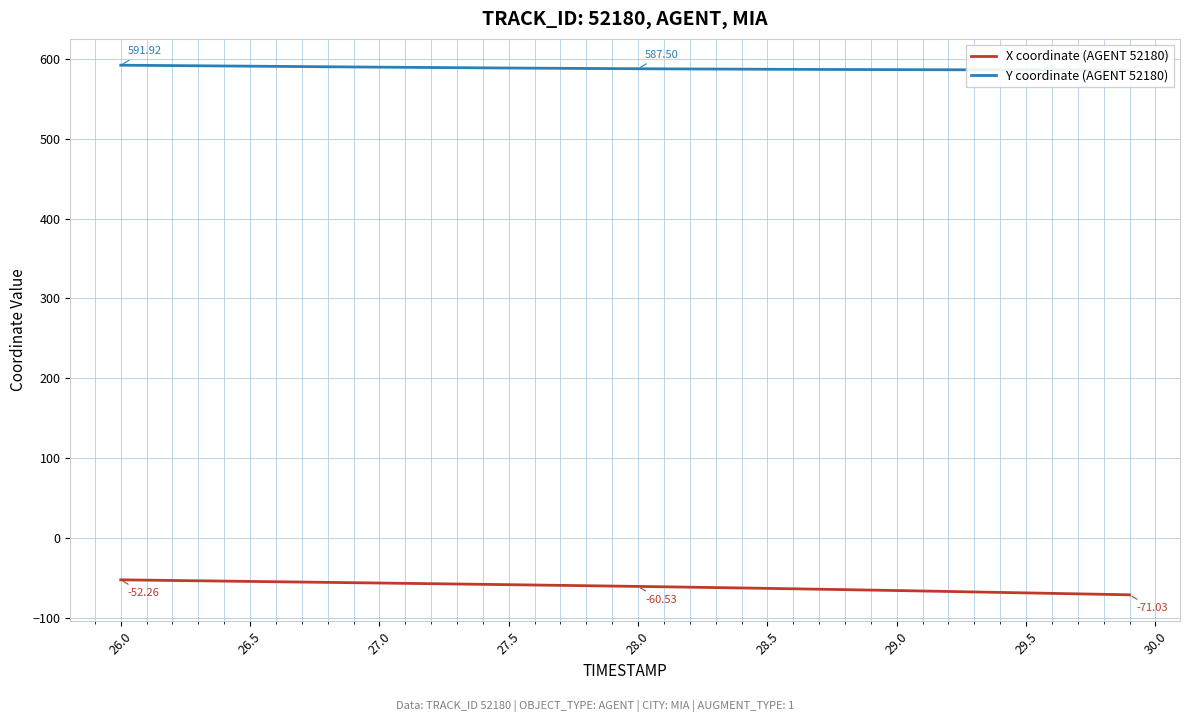

What is the difference between the second highest and second lowest values in the Y coordinate (AGENT 52180) series?

5.8